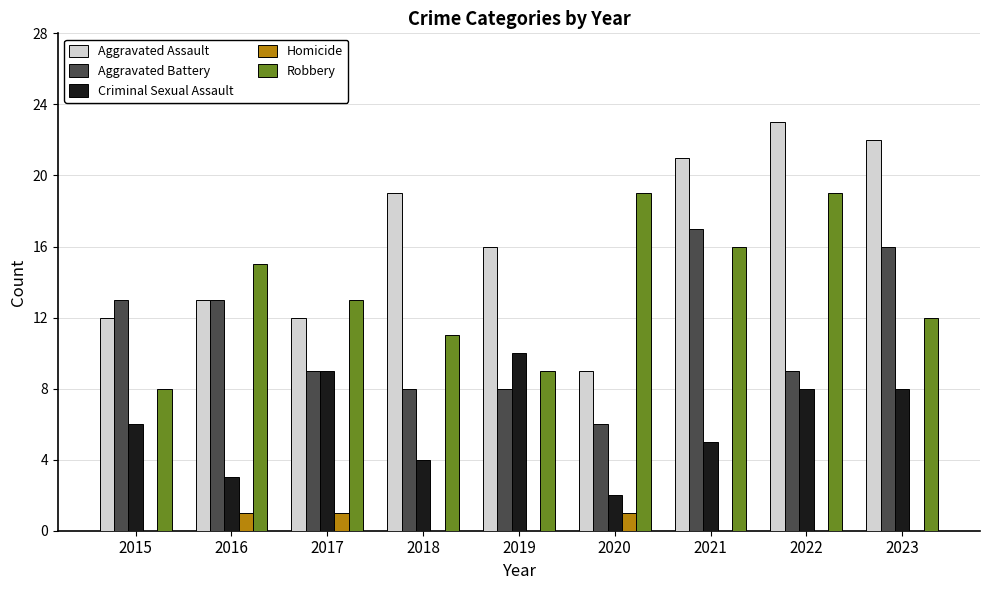

Reading left to right, what are all the values shown in this chart?

Aggravated Assault: 12	13	12	19	16	9	21	23	22
Aggravated Battery: 13	13	9	8	8	6	17	9	16
Criminal Sexual Assault: 6	3	9	4	10	2	5	8	8
Homicide: 0	1	1	0	0	1	0	0	0
Robbery: 8	15	13	11	9	19	16	19	12